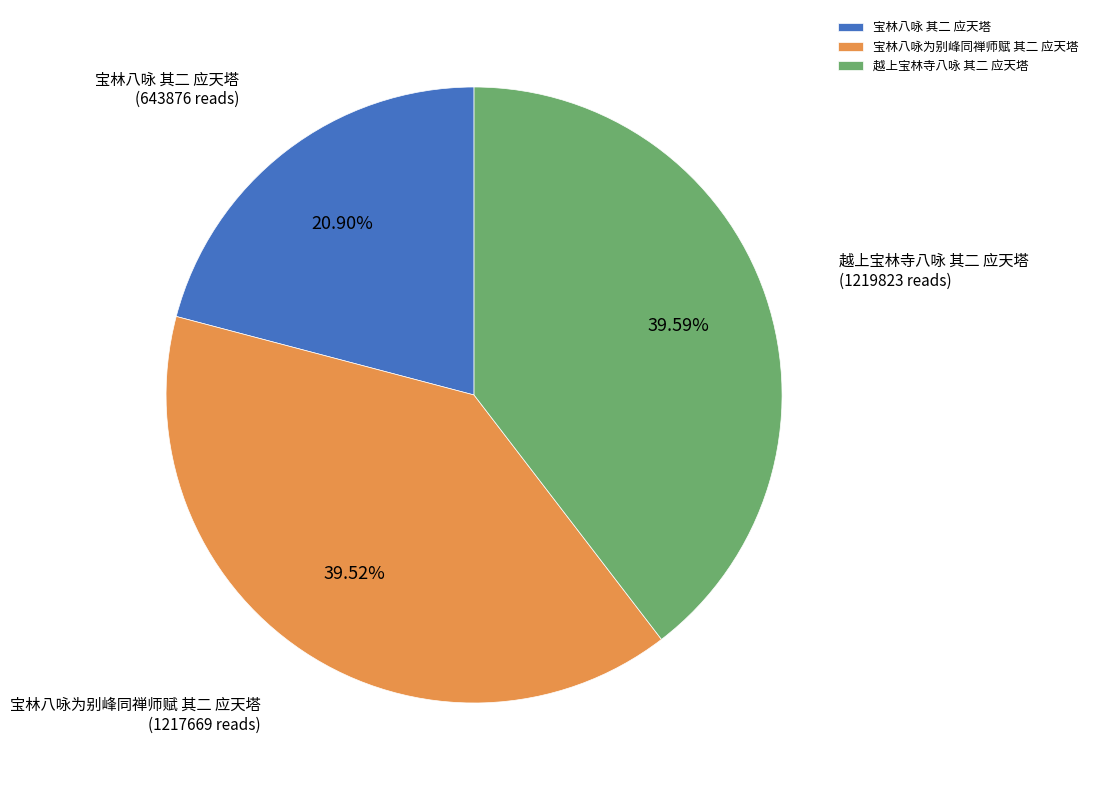

Count the number of slices in the pie.

3